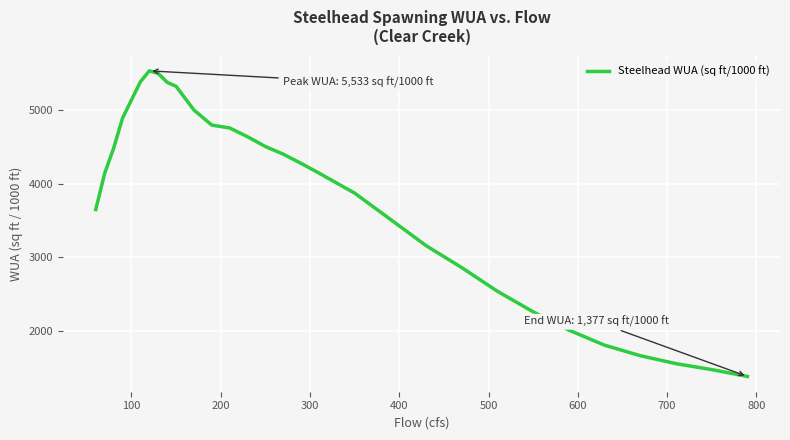

What is the smallest value displayed?

1377